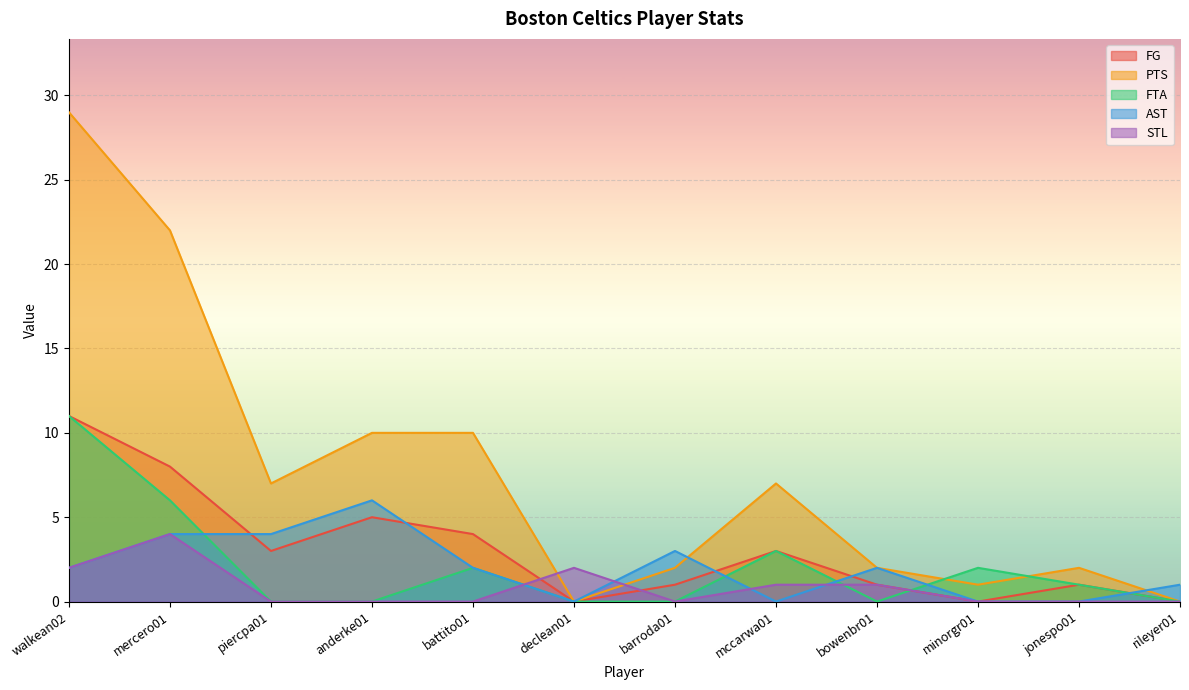

What is the label of the 6th point from the right?

barroda01